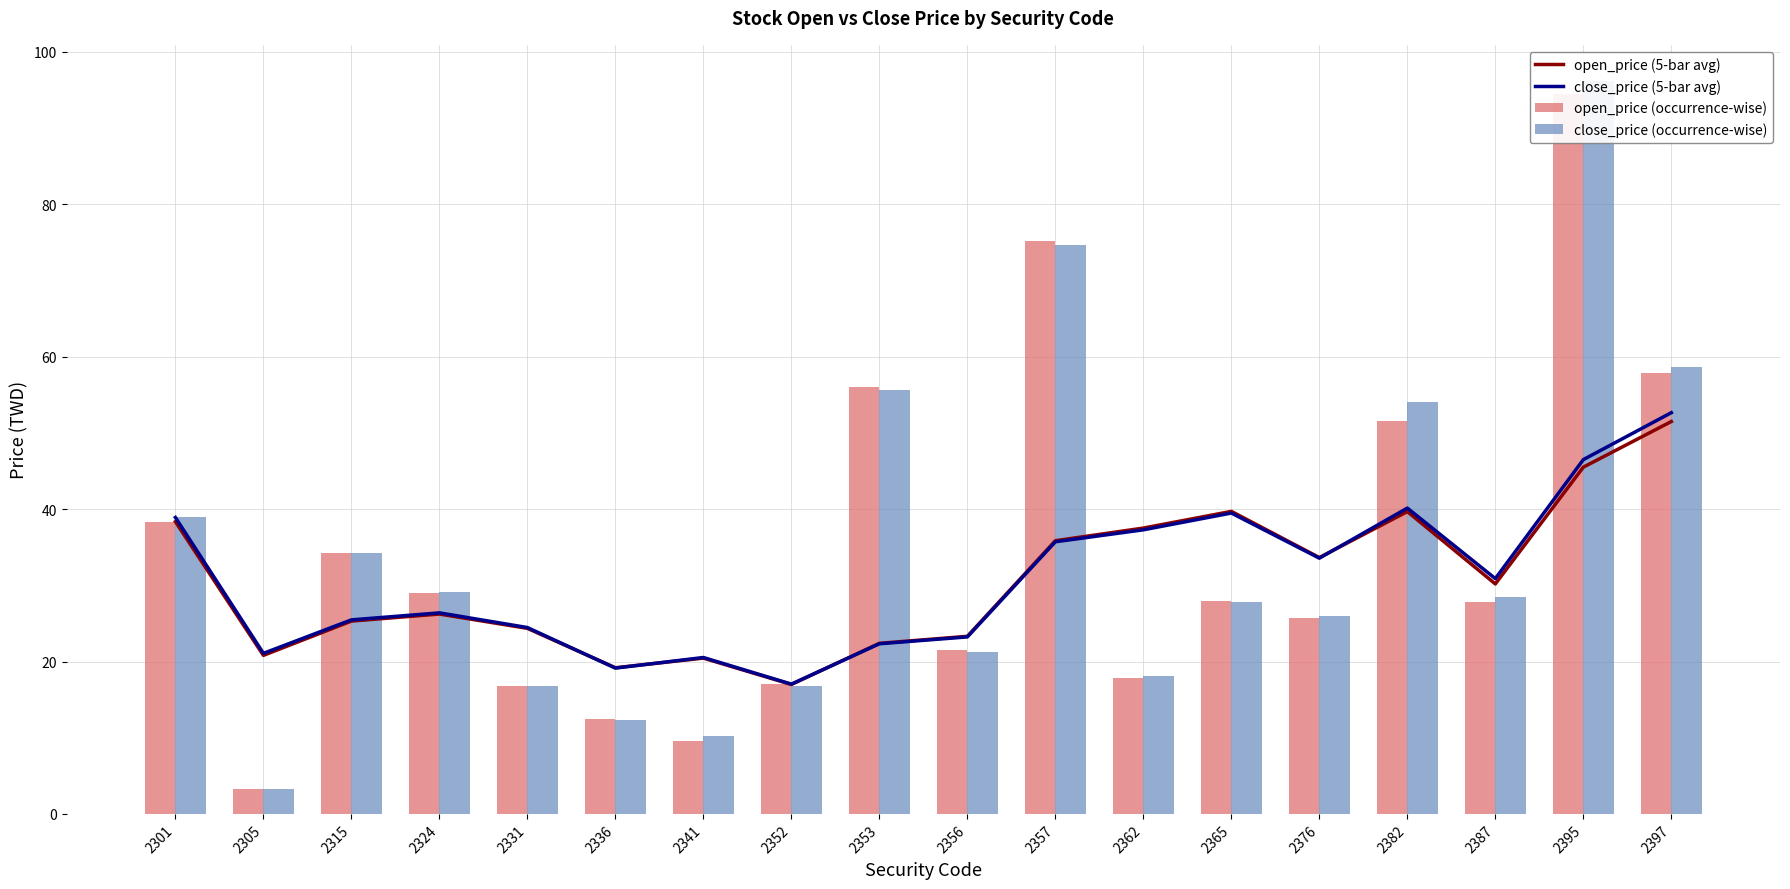

Reading left to right, what are all the values shown in this chart?

open_price (5-bar avg): 38.4	20.8	25.3	26.2	24.4	19.2	20.4	17.0	22.4	23.3	35.9	37.5	39.7	33.6	39.7	30.2	45.5	51.5
close_price (5-bar avg): 38.9	21.1	25.5	26.4	24.5	19.1	20.5	17.0	22.3	23.2	35.7	37.3	39.5	33.6	40.1	30.9	46.5	52.6
open_price (occurrence-wise): 38.4	3.3	34.3	29.0	16.9	12.5	9.6	17.0	56.0	21.4	75.2	17.9	27.9	25.7	51.6	27.8	94.5	57.9
close_price (occurrence-wise): 38.9	3.2	34.2	29.1	16.8	12.3	10.2	16.8	55.6	21.2	74.7	18.1	27.8	26.0	54.1	28.4	96.1	58.6